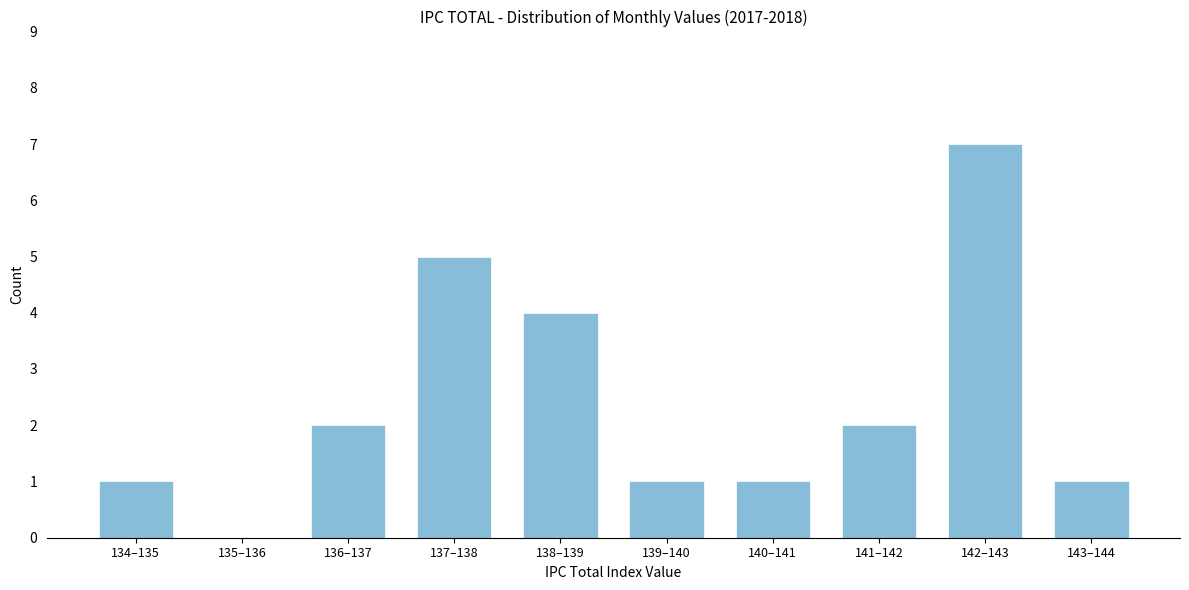

Reading right to left, transcribe all the data shown in this chart.

143–144=1	142–143=7	141–142=2	140–141=1	139–140=1	138–139=4	137–138=5	136–137=2	135–136=0	134–135=1